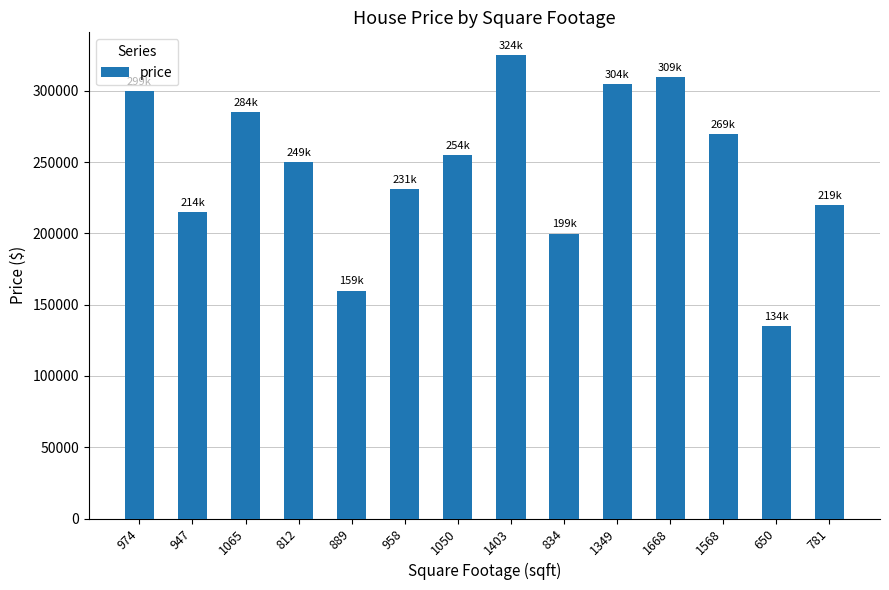

What is the average value?

247121